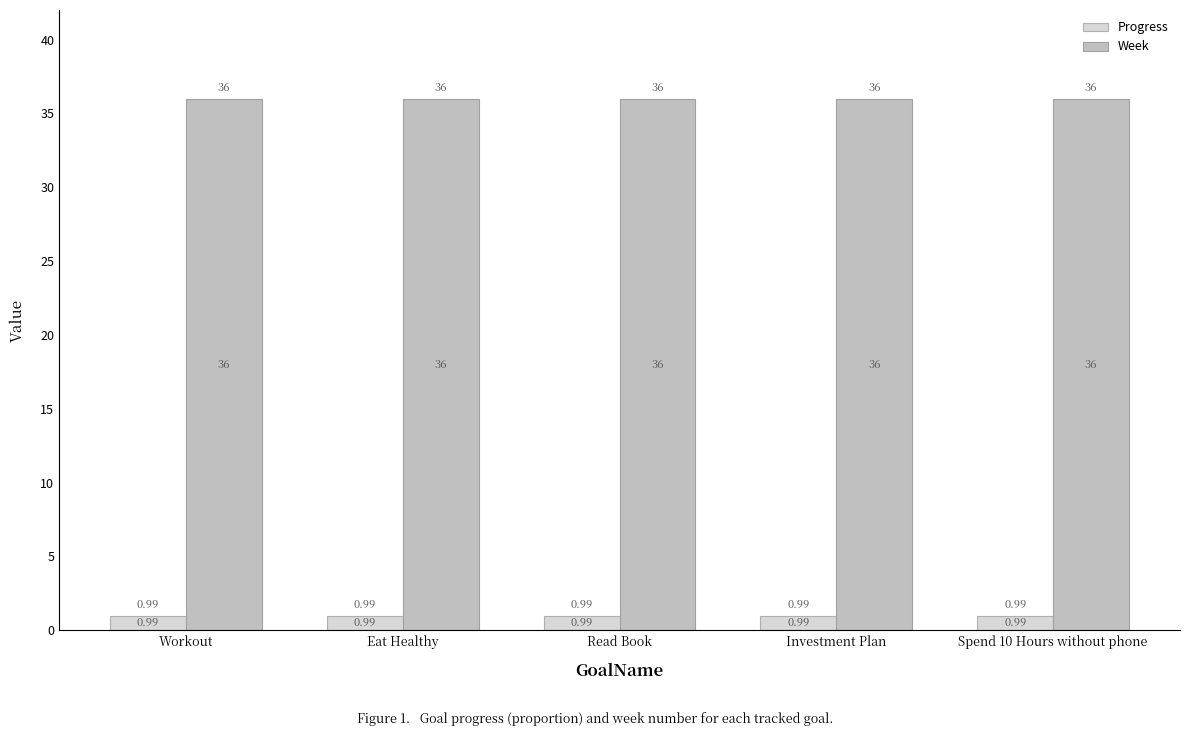

At Spend 10 Hours without phone, list the series in order from largest to smallest.

Week, Progress